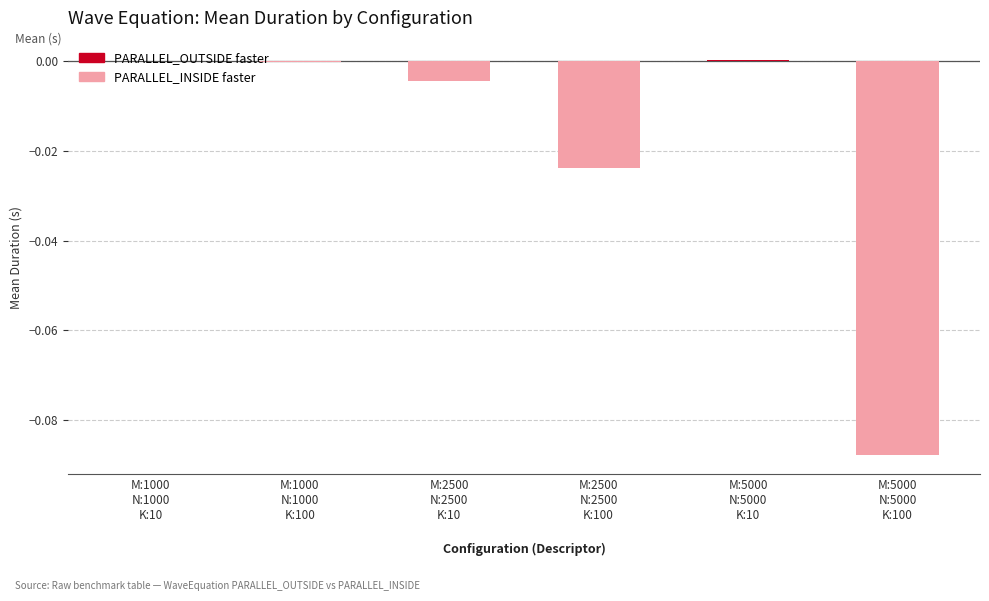

Which category has the lowest value across all series?

M:5000 N:5000 K:100